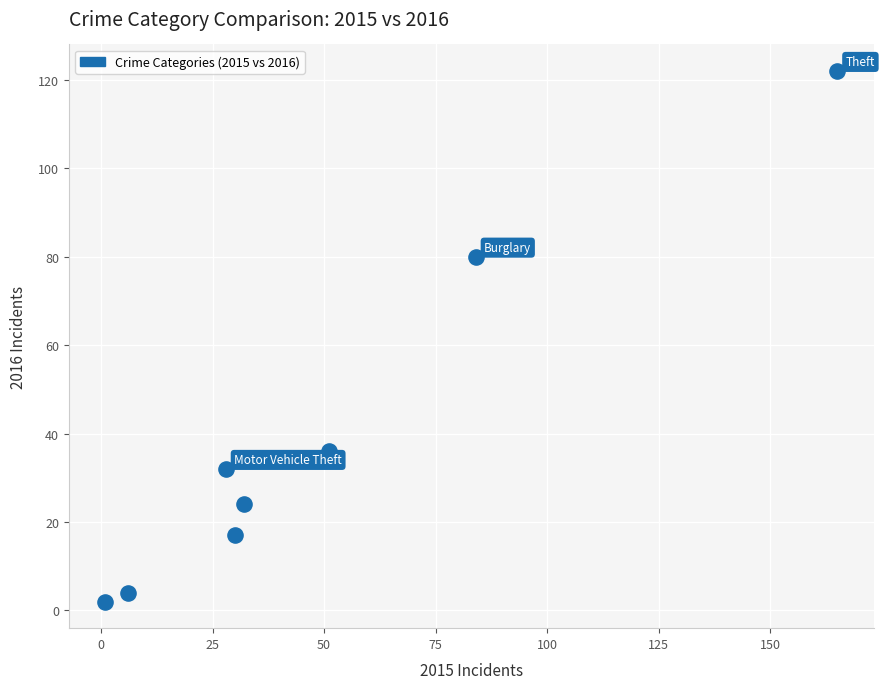

What Y value in the scatter plot is closest to 62?

80